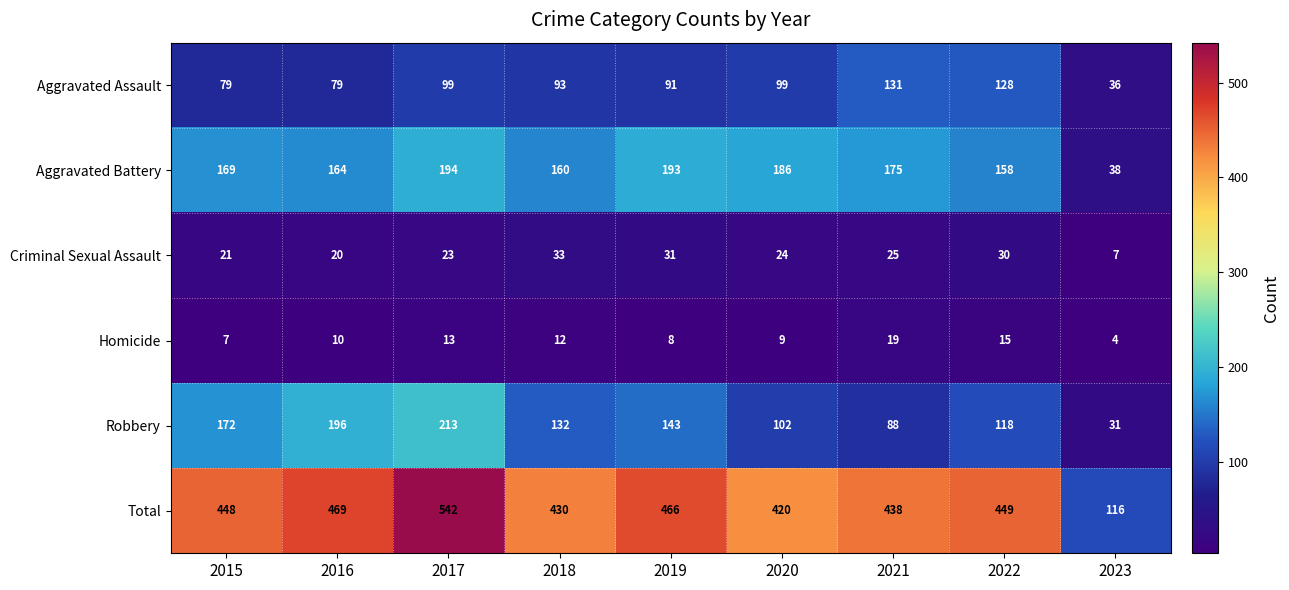

Rank the series at 2019 from highest to lowest value.

Total, Aggravated Battery, Robbery, Aggravated Assault, Criminal Sexual Assault, Homicide